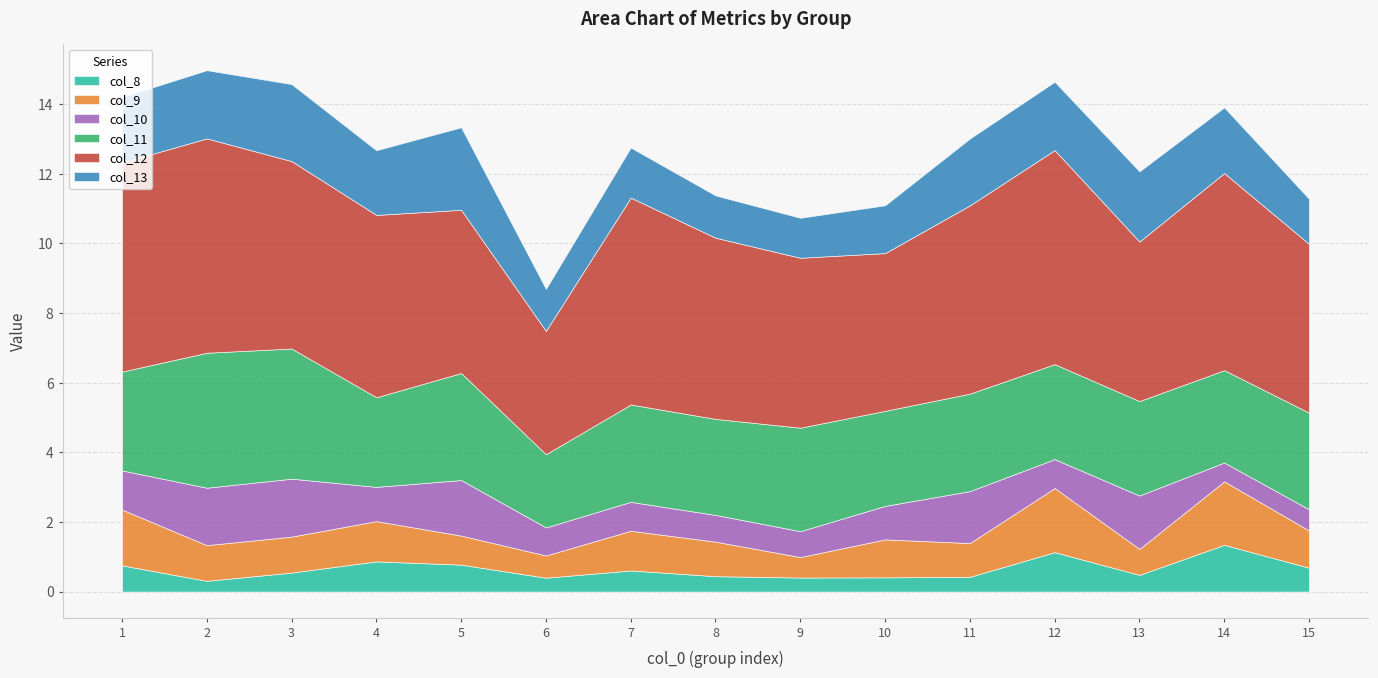

True or false: col_9 has a value of 1.8 at 14.

True